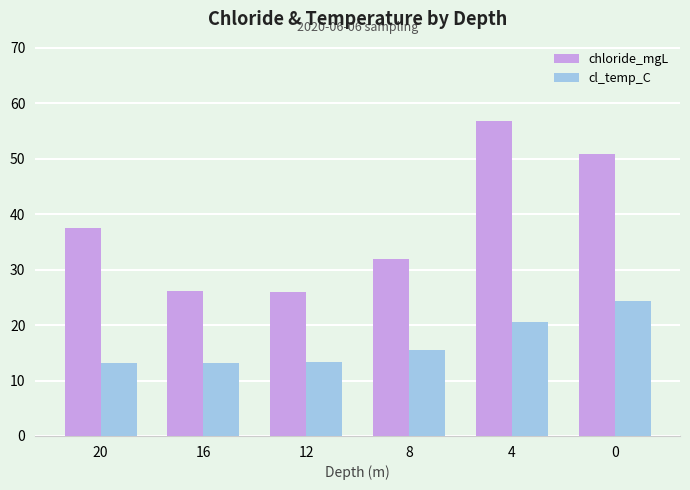

Which series has the largest range (max minus min)?

chloride_mgL